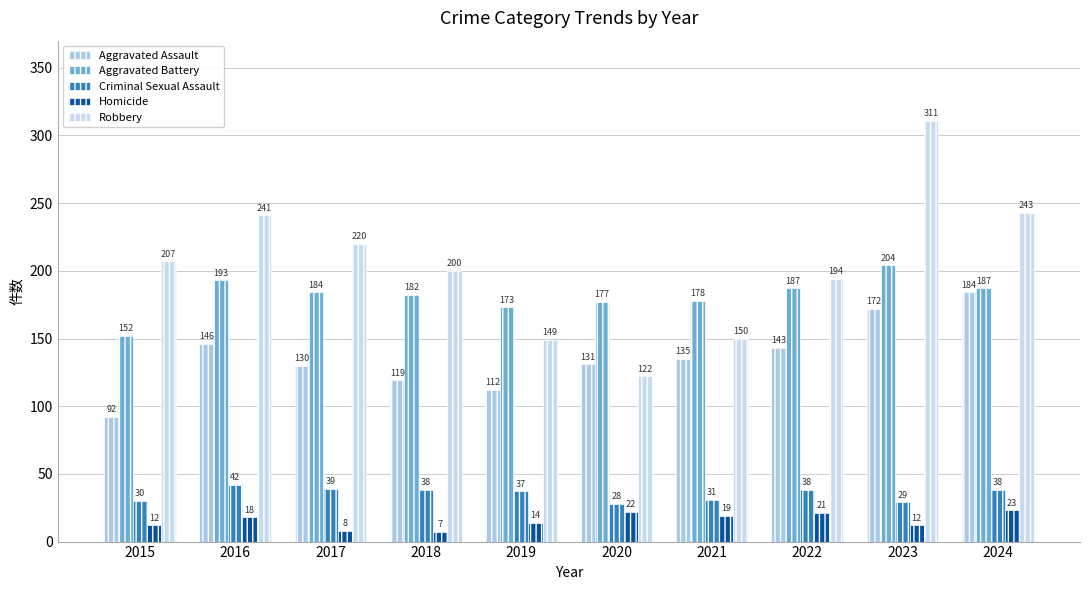

At 2019, list the series in order from largest to smallest.

Aggravated Battery, Robbery, Aggravated Assault, Criminal Sexual Assault, Homicide